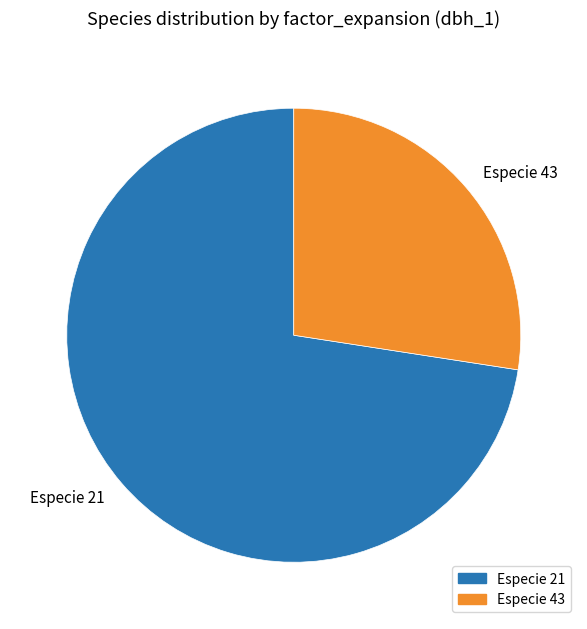

How many segments does this pie chart have?

2